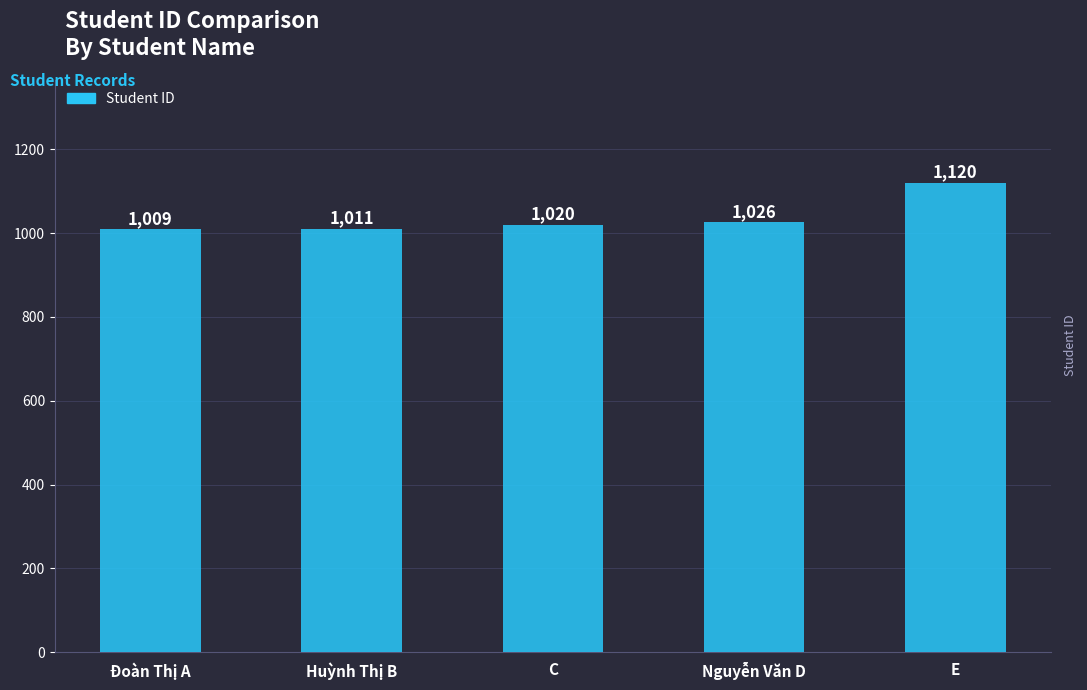

What is the change in value from Huỳnh Thị B to Nguyễn Văn D?

+15